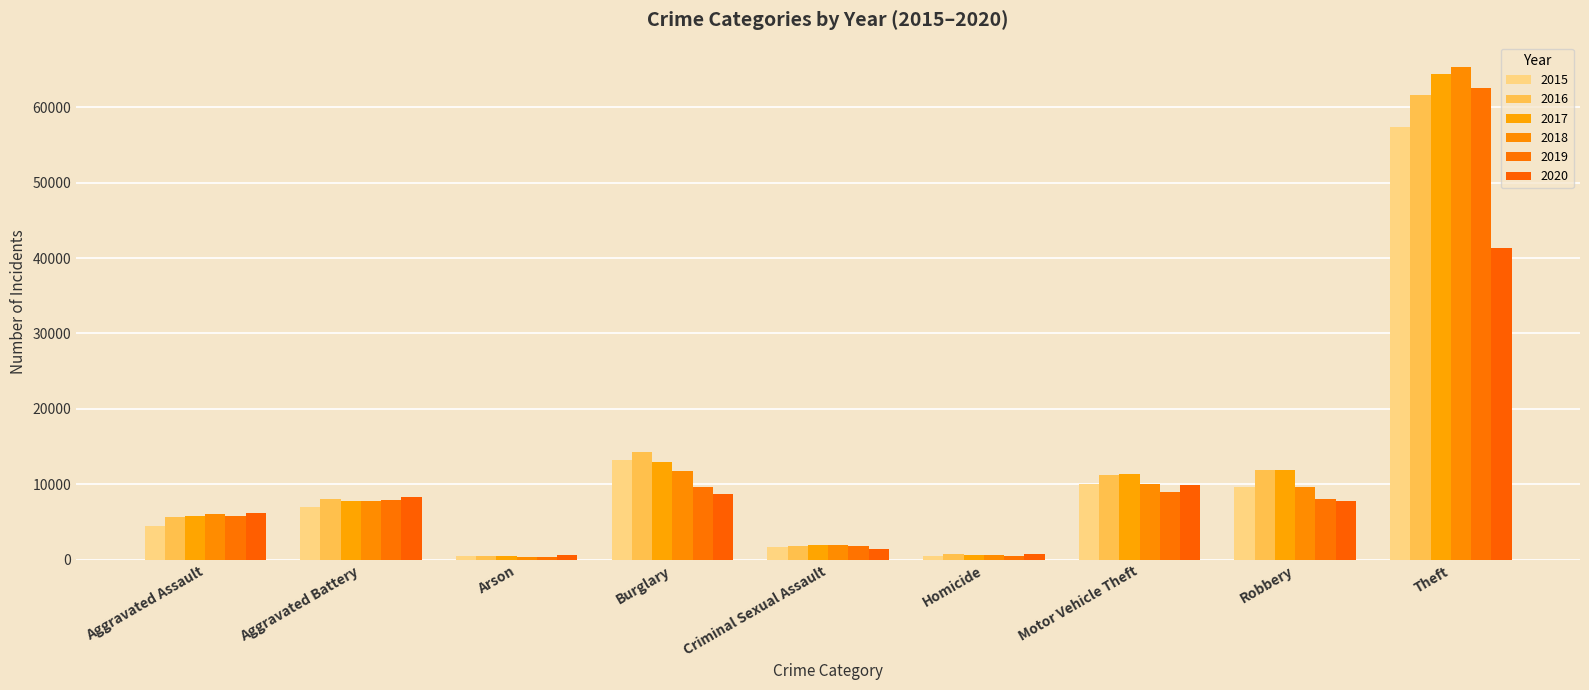

Which series has the largest total across all categories?

2017